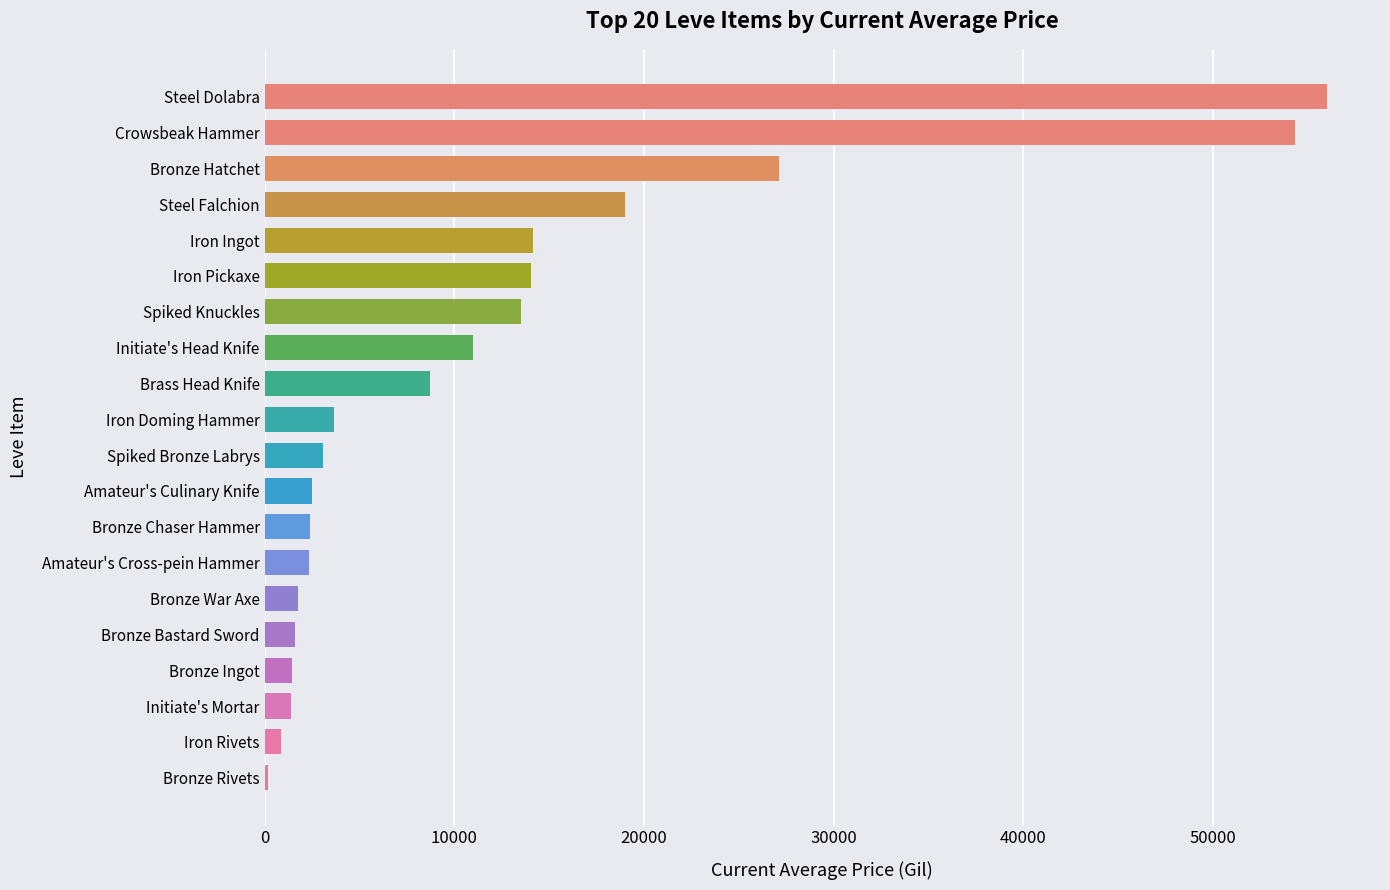

At which category does the chart reach its peak across all series?

Steel Dolabra